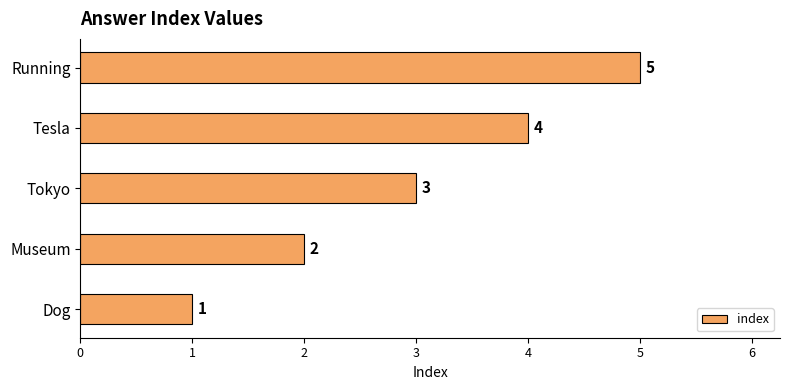

What is the maximum value shown in the chart?

5